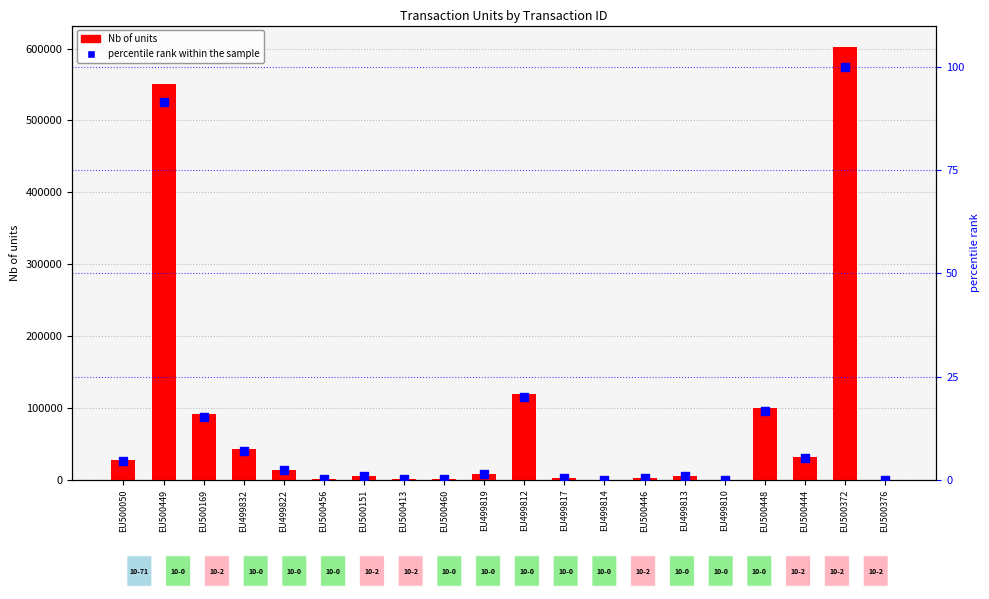

What is the total value across all series at EU499814?

58.0